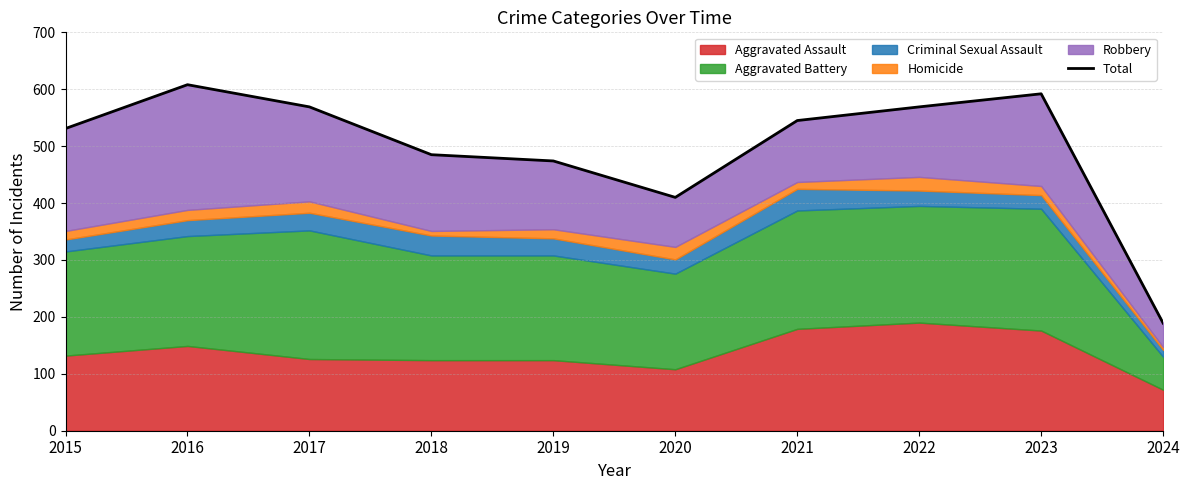

List the labels in order of value, largest first.

2016, 2023, 2017, 2022, 2021, 2015, 2018, 2019, 2020, 2024